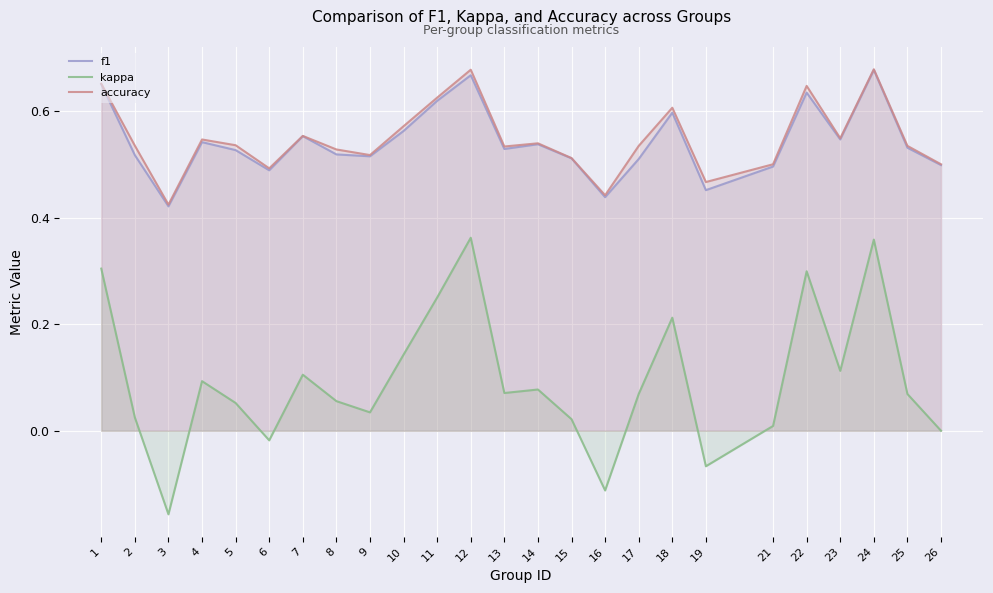

Which category has the highest value in the f1 series?

24